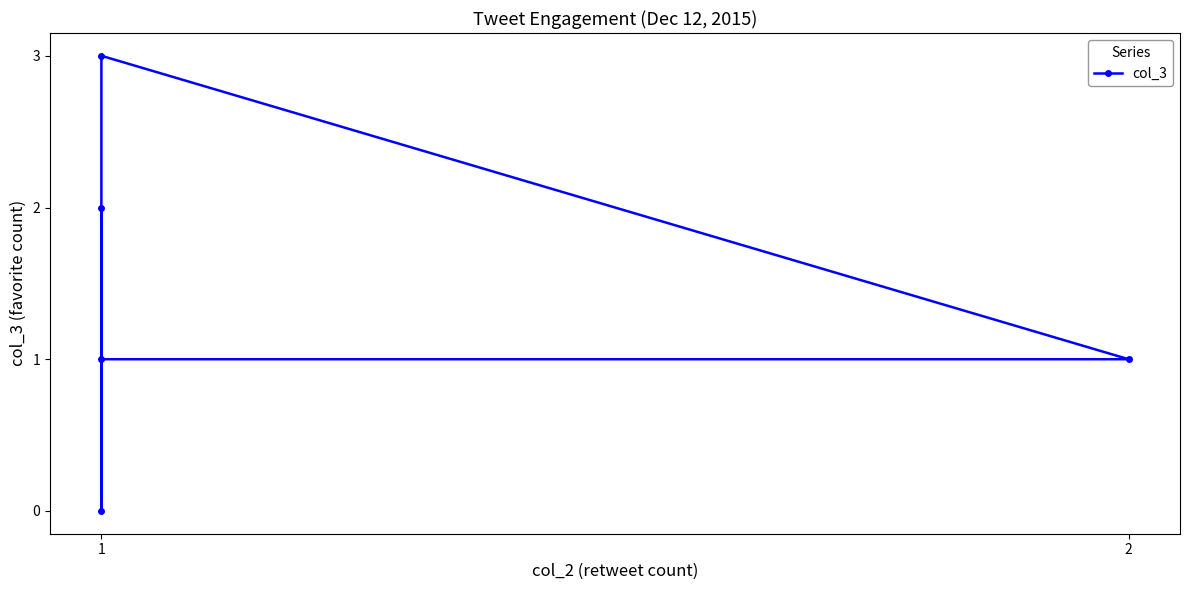

What is the change in value from 3 to 4?

+2